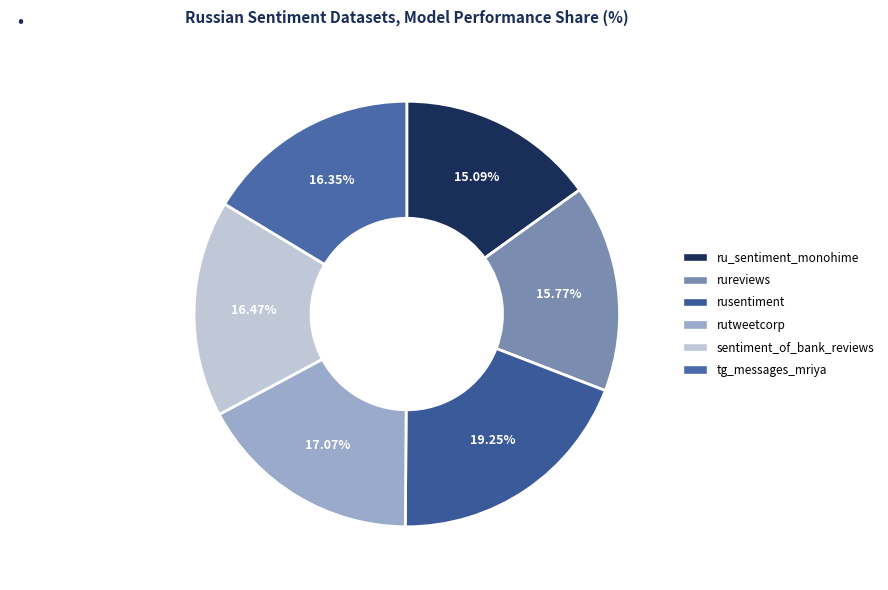

Which category has the smallest portion of the pie?

ru_sentiment_monohime